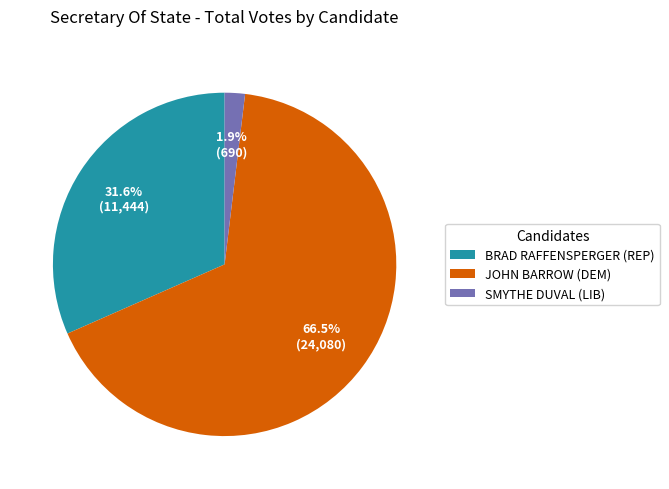

Is it true that BRAD RAFFENSPERGER (REP) is 32% of the pie?

True